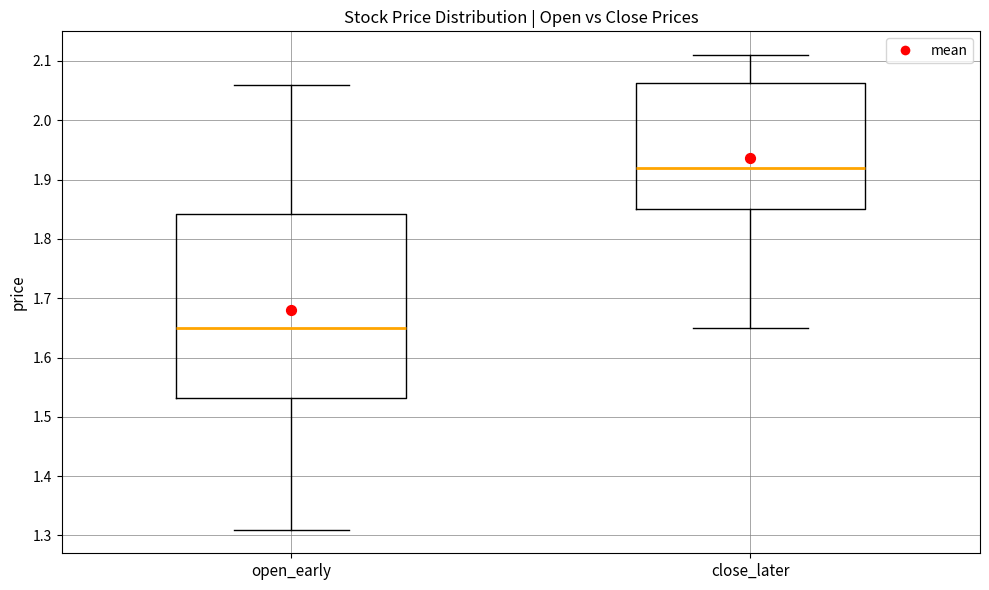

Which box's median line is the highest?

close_later